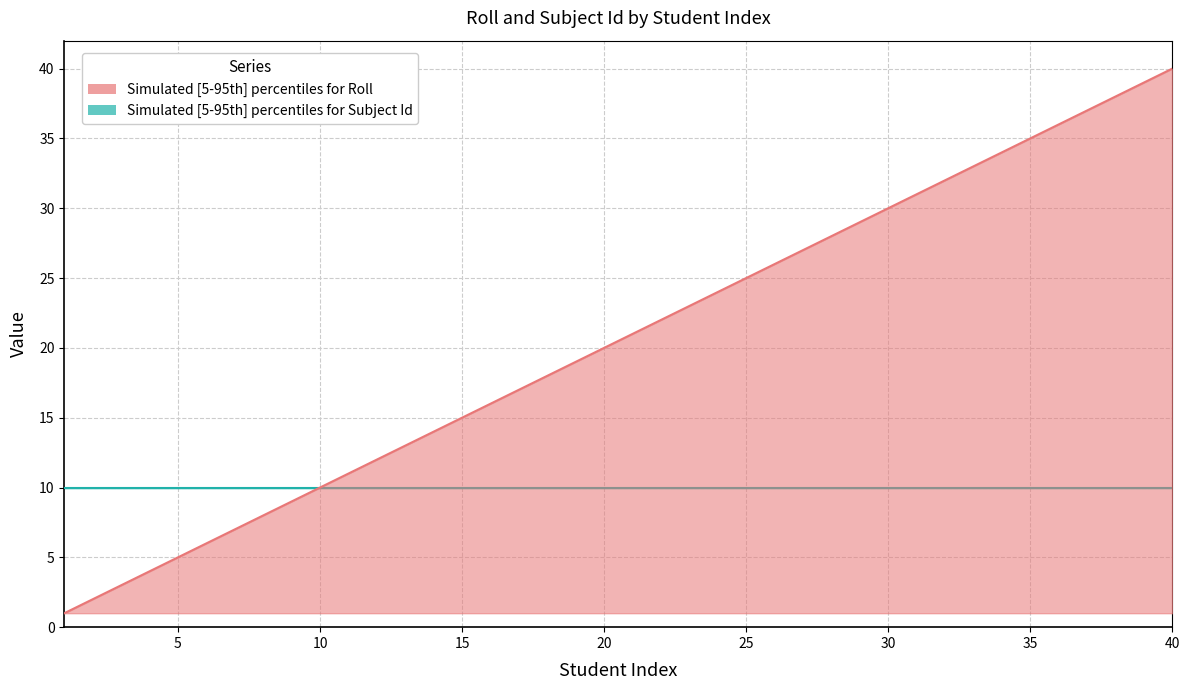

What is the value of the Roll_mid point at the 2nd from the left?

2